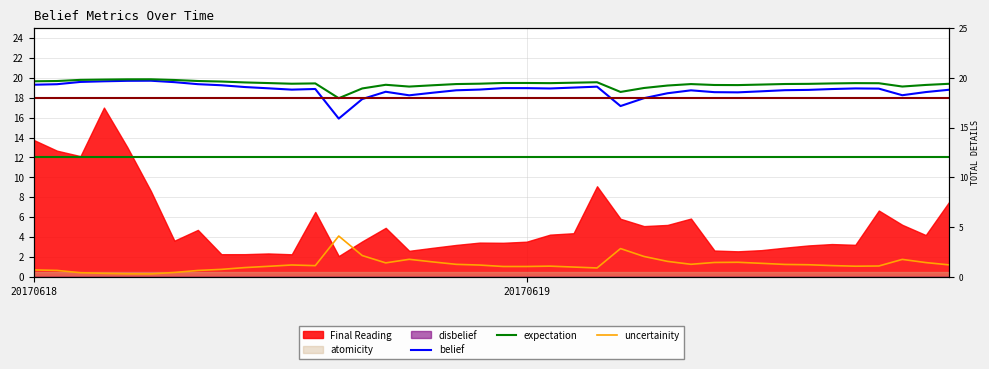

True or false: belief and expectation intersect in this chart.

False